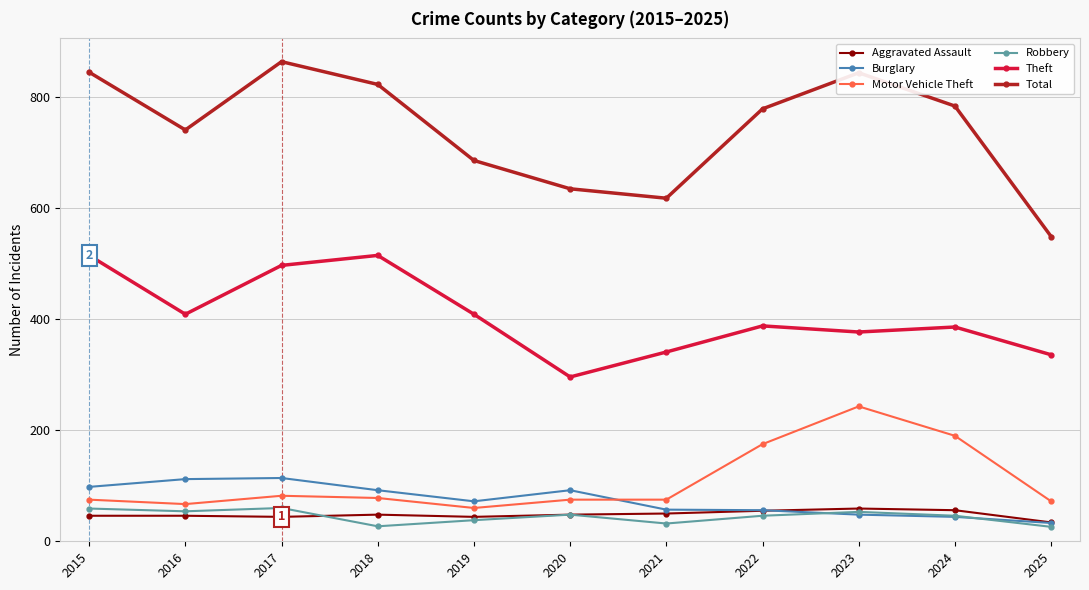

Where is Motor Vehicle Theft nearest to the value 151?

2022